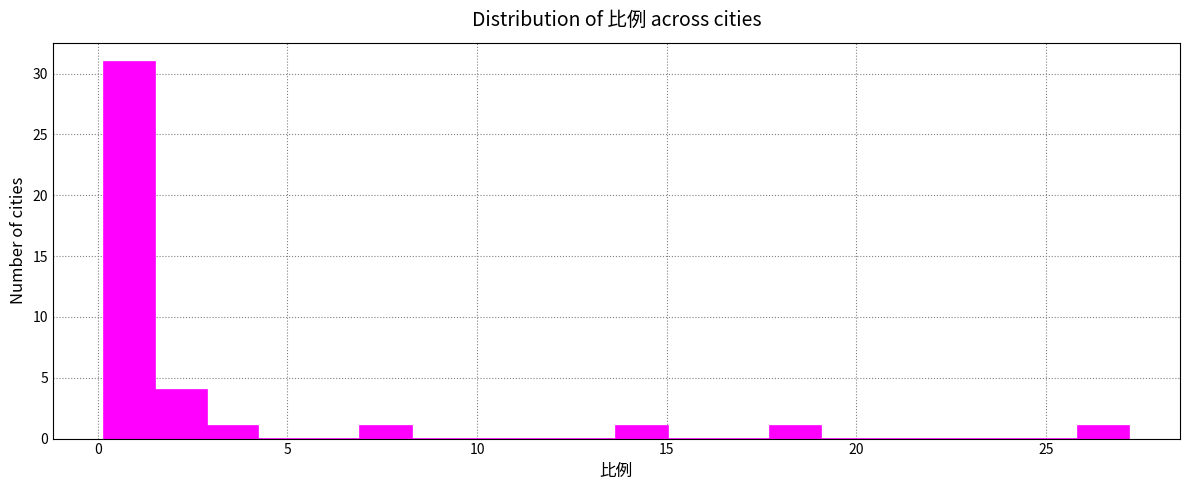

Read against the x-axis, roughly where is the centre of the tallest bar?

1.0